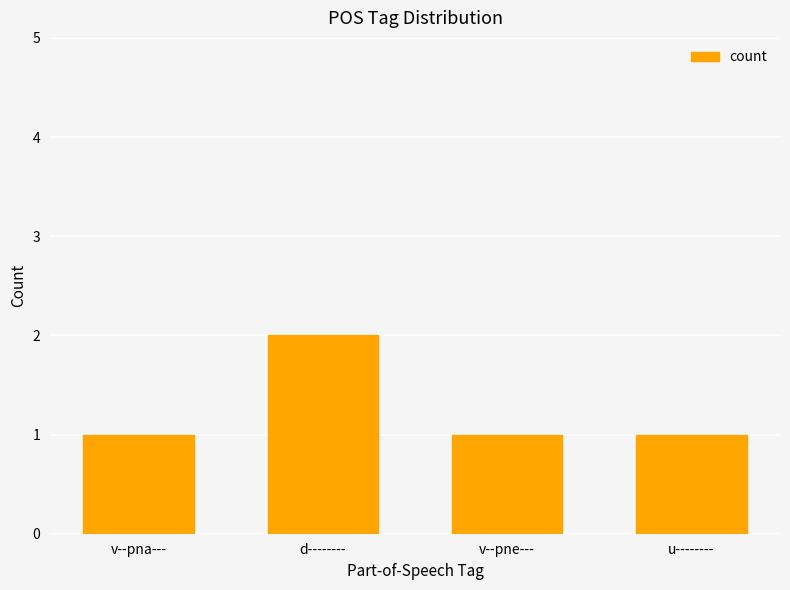

Reading left to right, transcribe all the data shown in this chart.

1	2	1	1